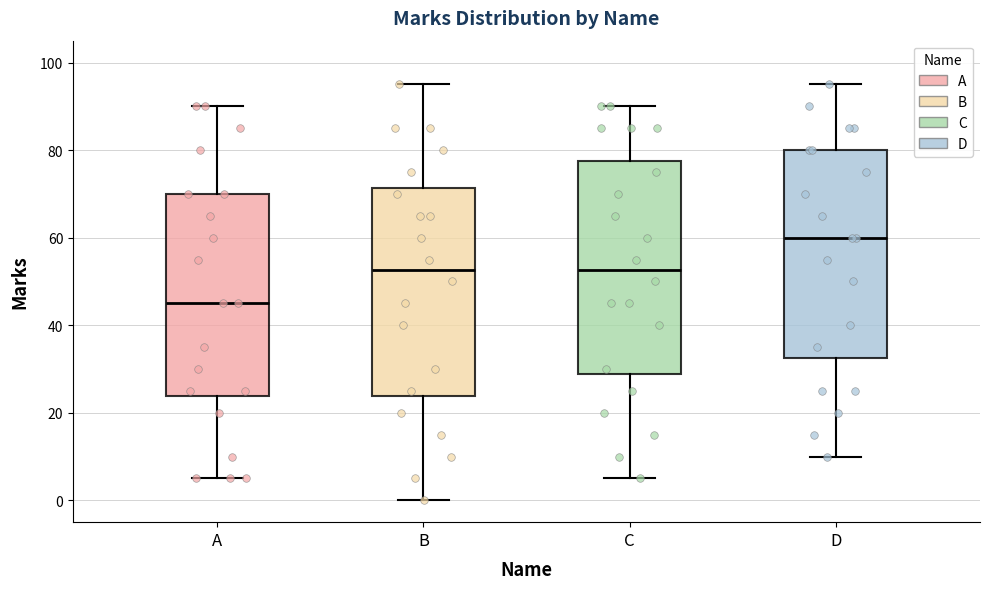

Reading left to right, transcribe this box plot: for each box, give where its median line is, the range the box spans, and where its two whiskers end, as read against the y-axis. The values are not printed on the chart, so give them approximately, as read against the axis.

A: median 46, box 24 to 70, whiskers 6 to 90
B: median 52, box 24 to 72, whiskers 0 to 96
C: median 52, box 28 to 78, whiskers 6 to 90
D: median 60, box 32 to 80, whiskers 10 to 96